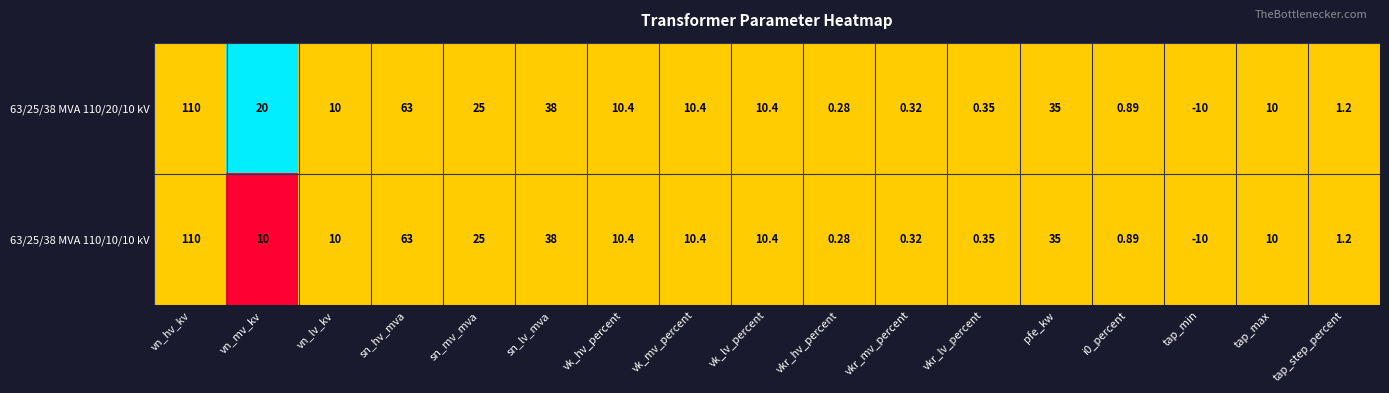

Is the value of 63/25/38 MVA 110/20/10 kV at tap_min greater than the value of 63/25/38 MVA 110/10/10 kV at vk_mv_percent?

No